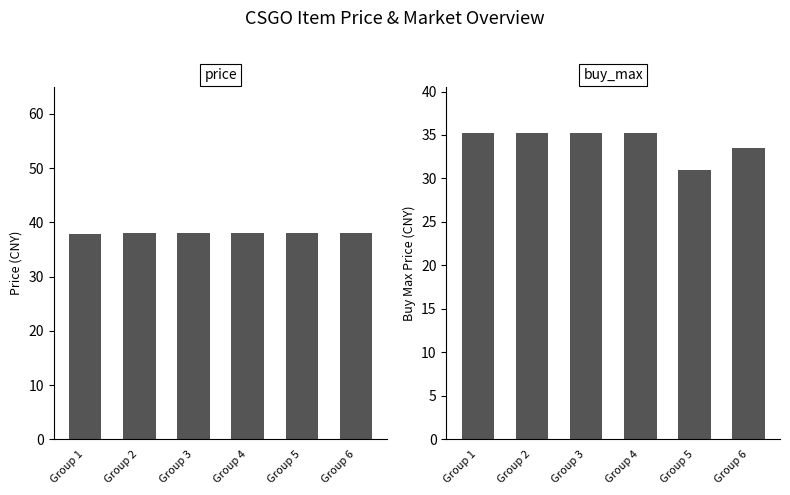

How many groups of bars are there?

6